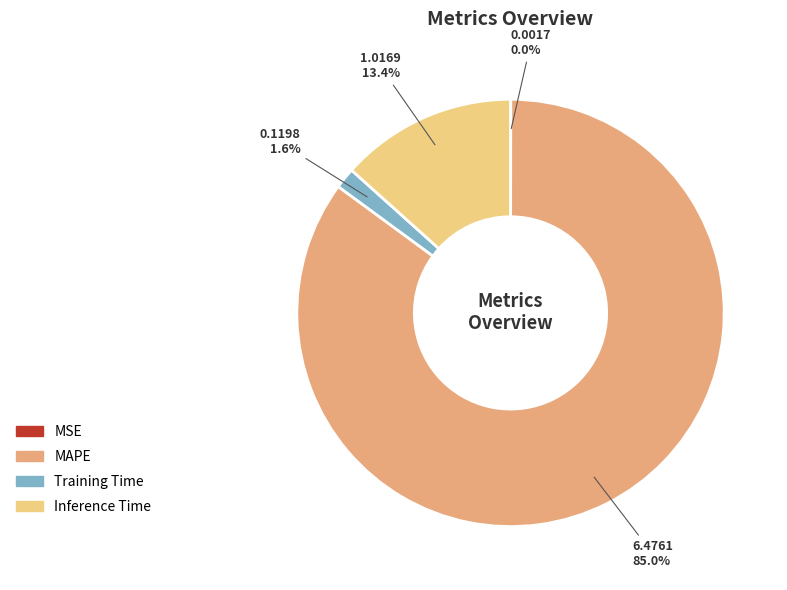

Which slice is the largest?

MAPE